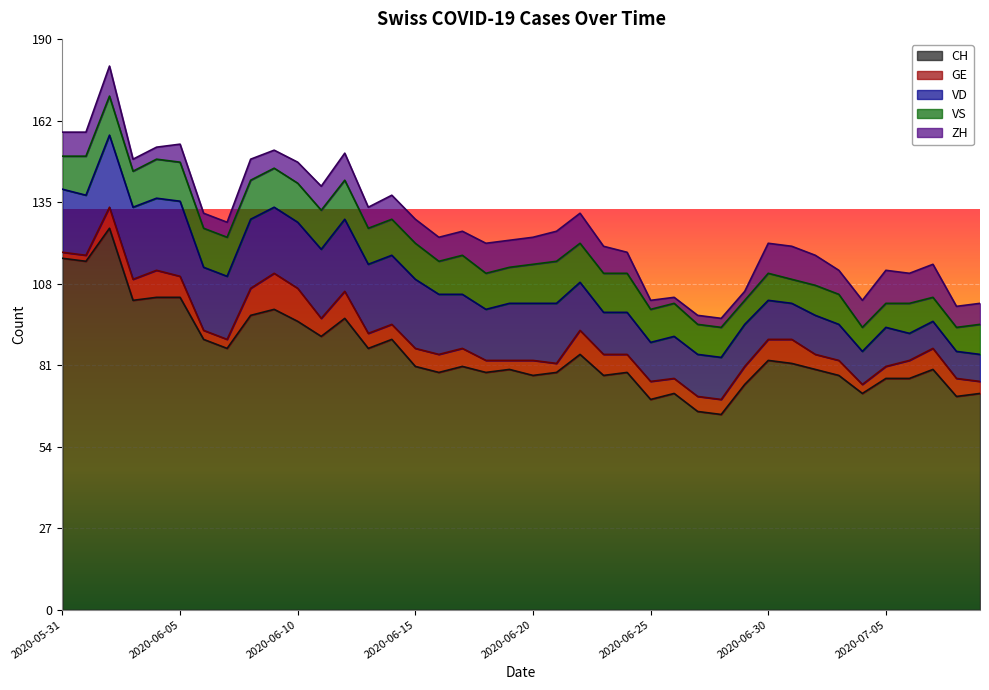

Which series has the largest total across all categories?

CH